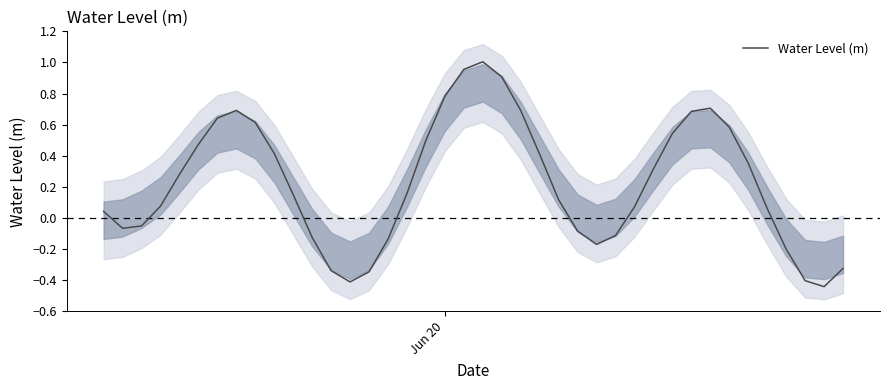

The value at 30 is 0.2. True or false?

False